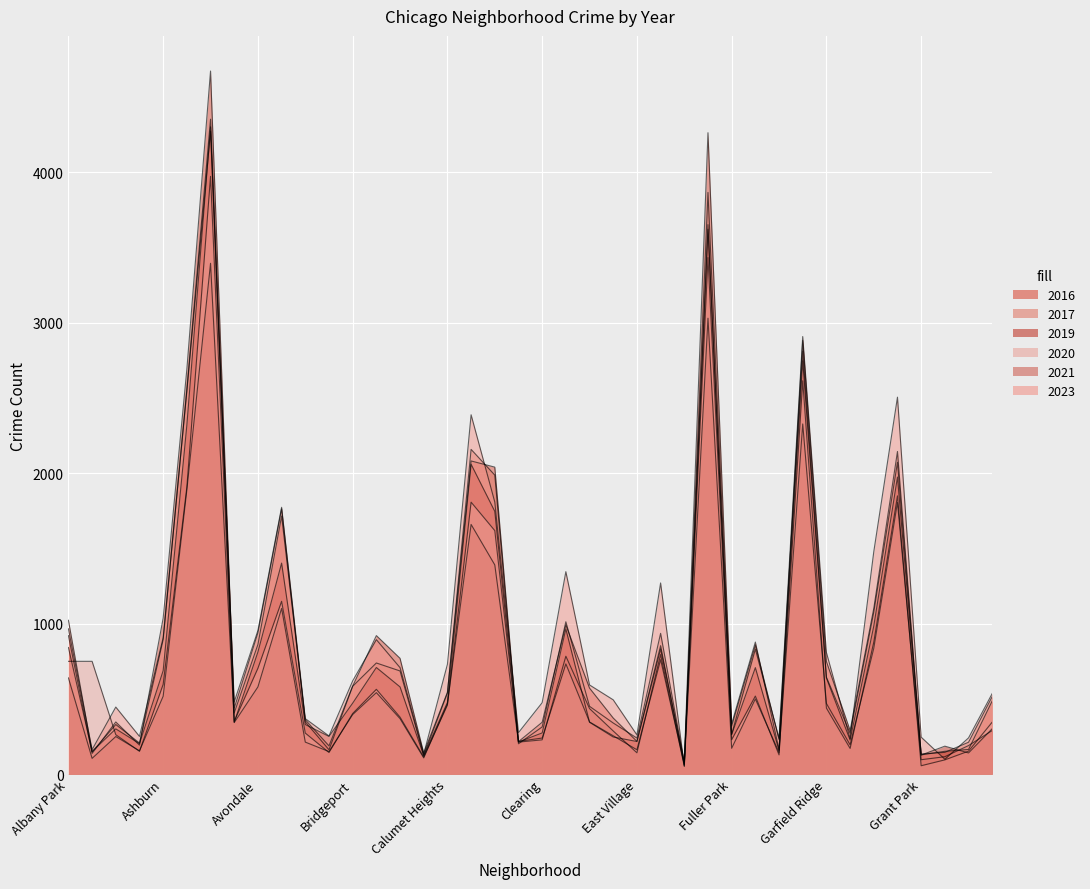

What is the maximum value for 2023?

4274